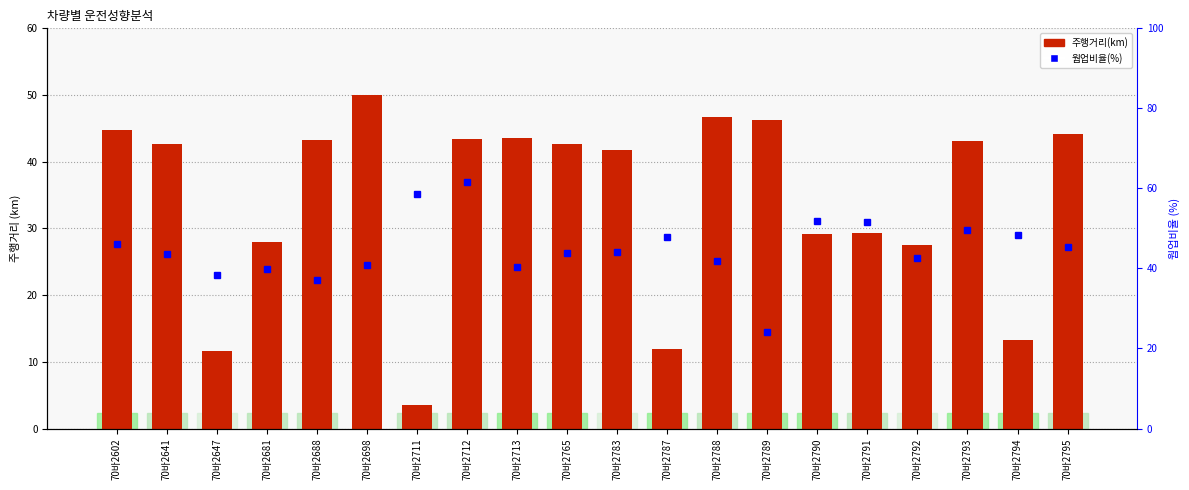

Are the bars grouped side by side (vs. stacked)?

Yes